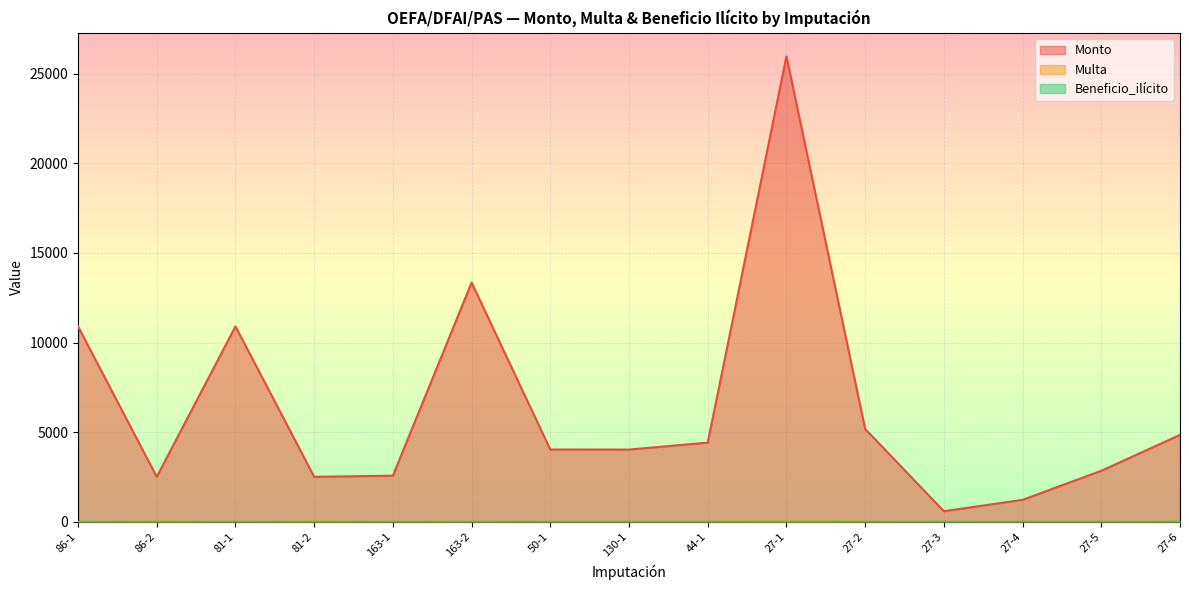

At how many categories does at least one series exceed 1653?

13